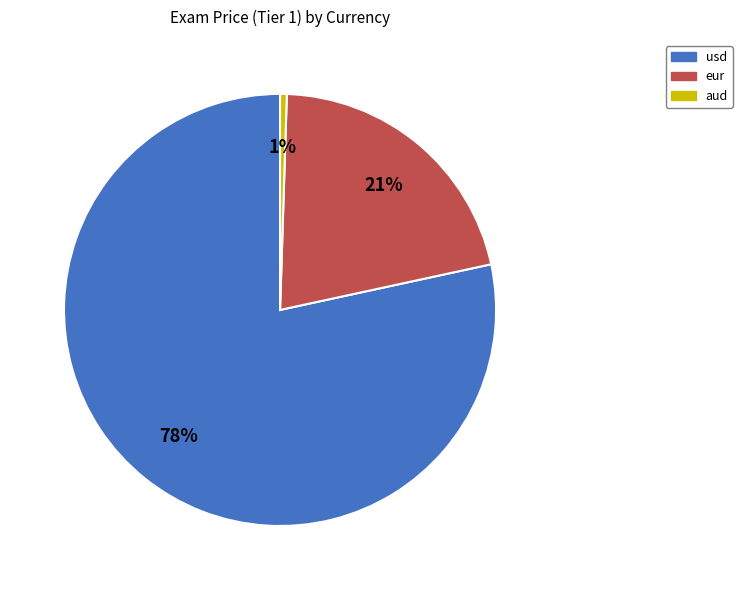

Between eur and usd, which is larger?

usd